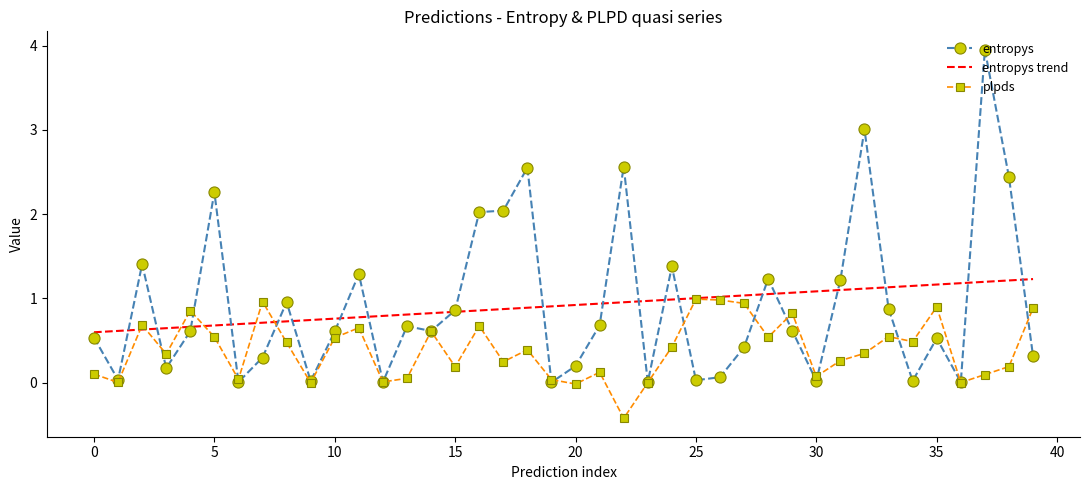

Which series has the widest spread of values?

entropys